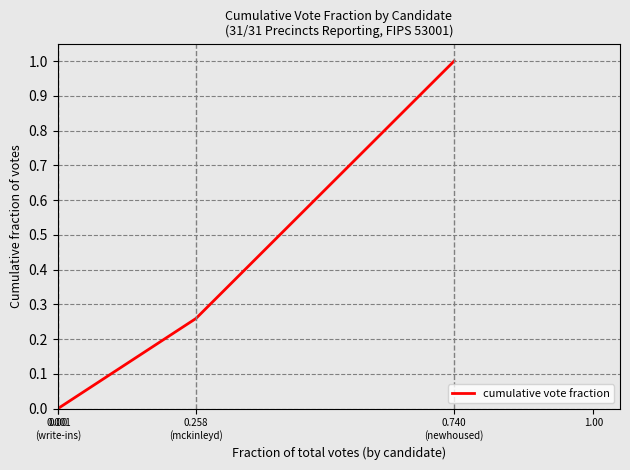

What is the sum of all values?

1.3